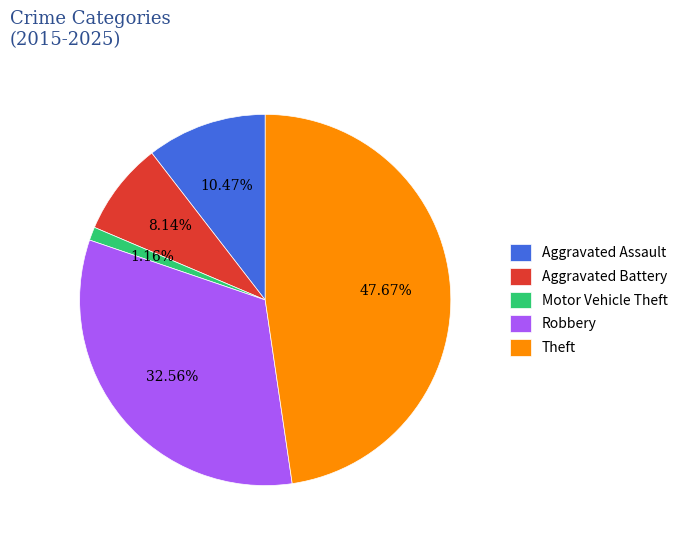

To the nearest percent, what percentage of the pie is Motor Vehicle Theft?

1%